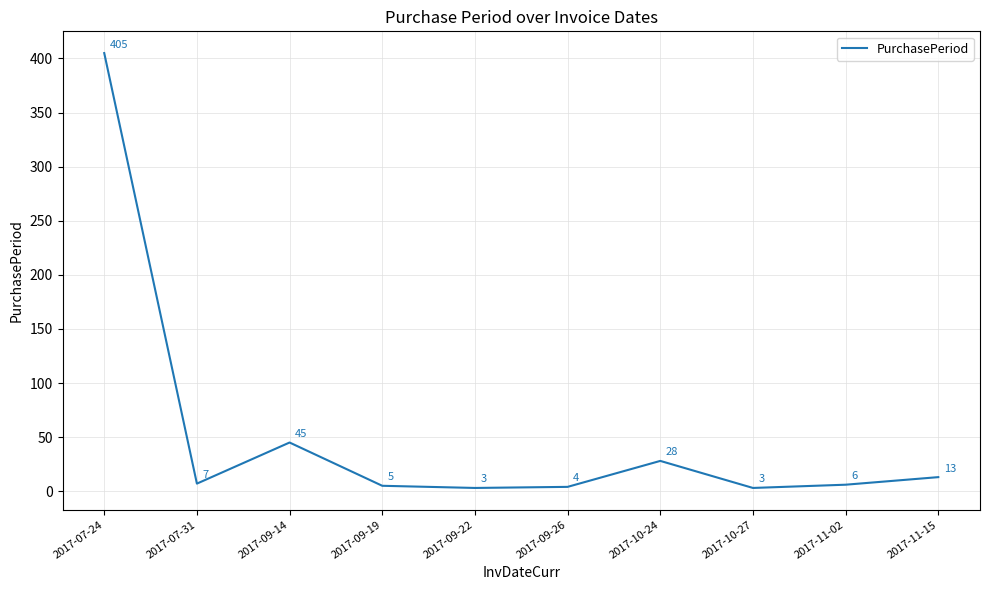

What is the change in value from 2017-07-31 to 2017-10-27?

-4